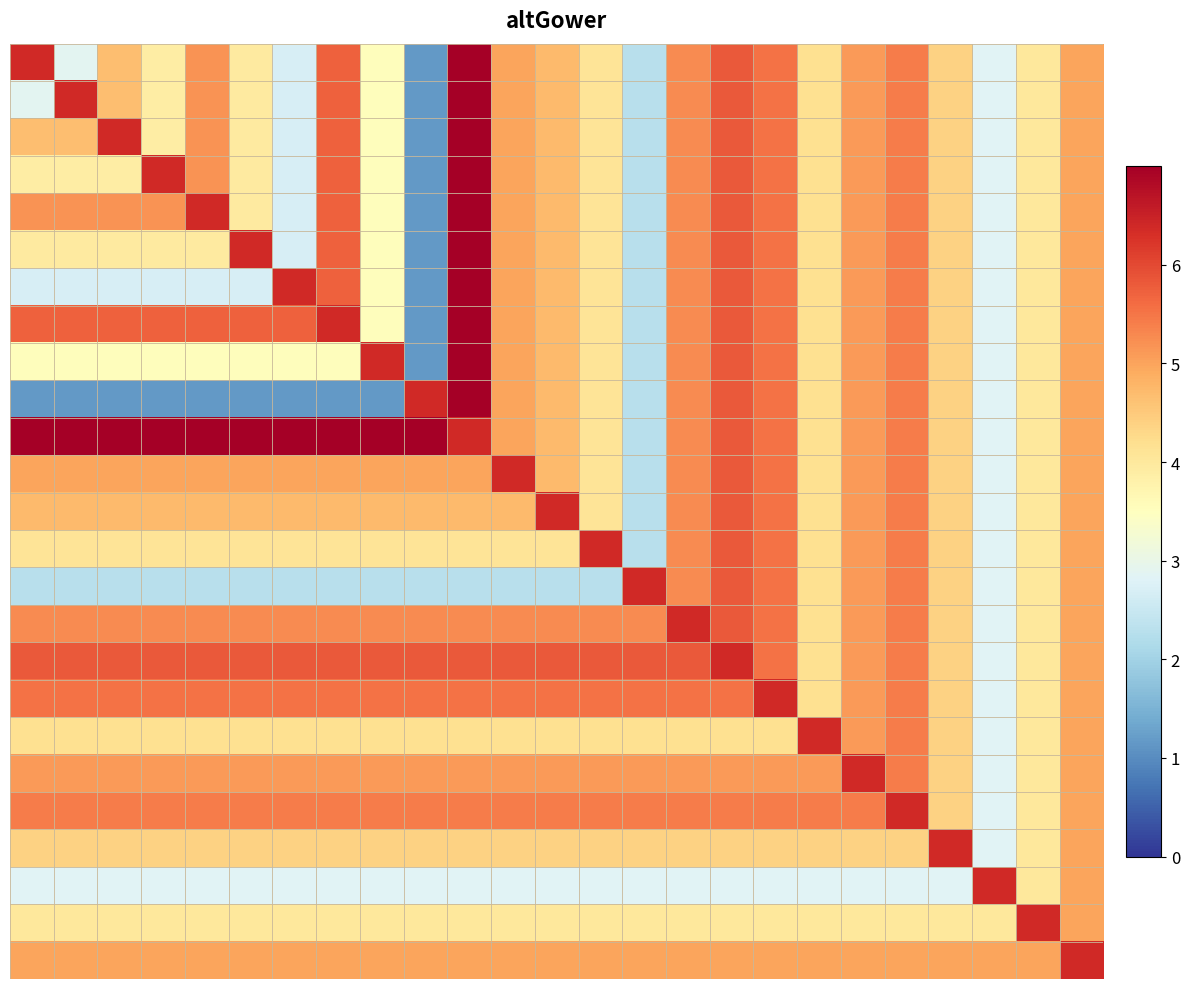

How many categories are shown in the chart?

25